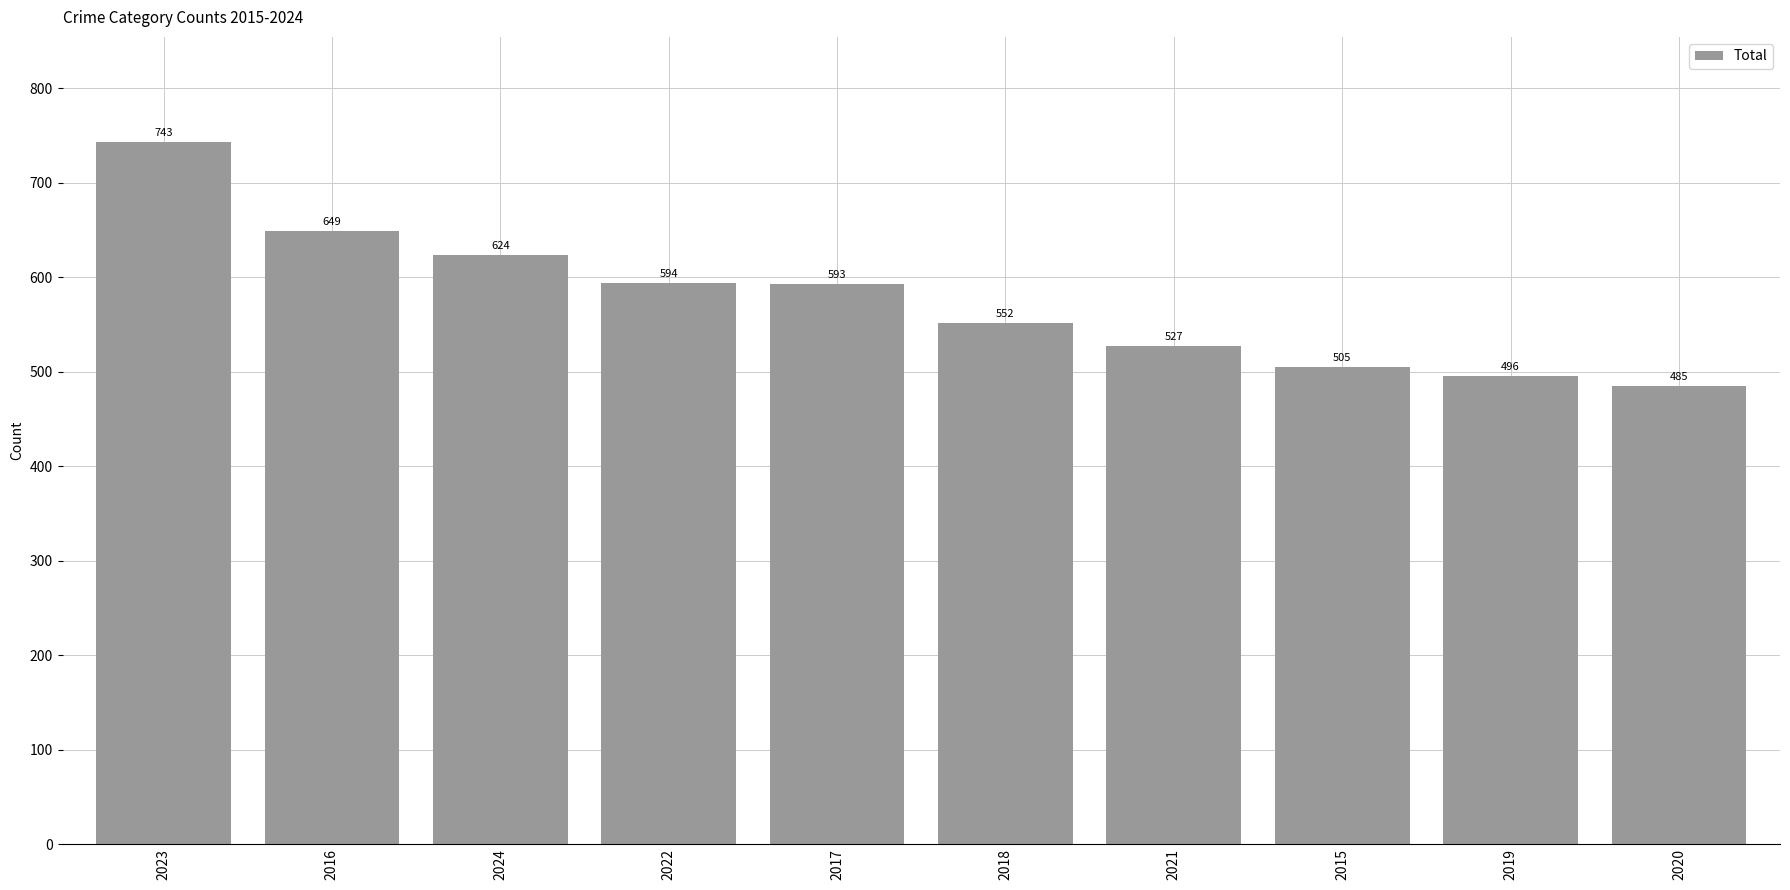

Which has a higher value, 2019 or 2015?

2015